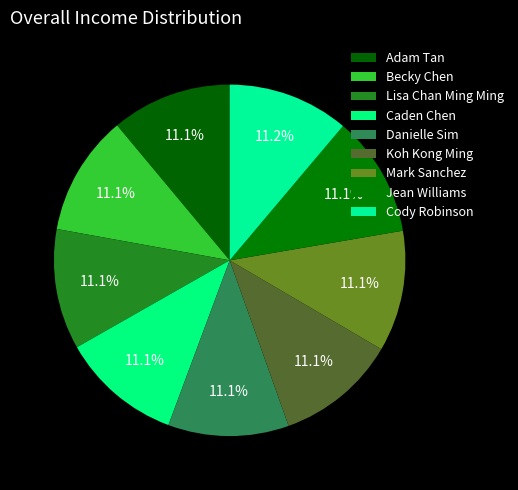

True or false: Becky Chen accounts for 5% of the total.

False